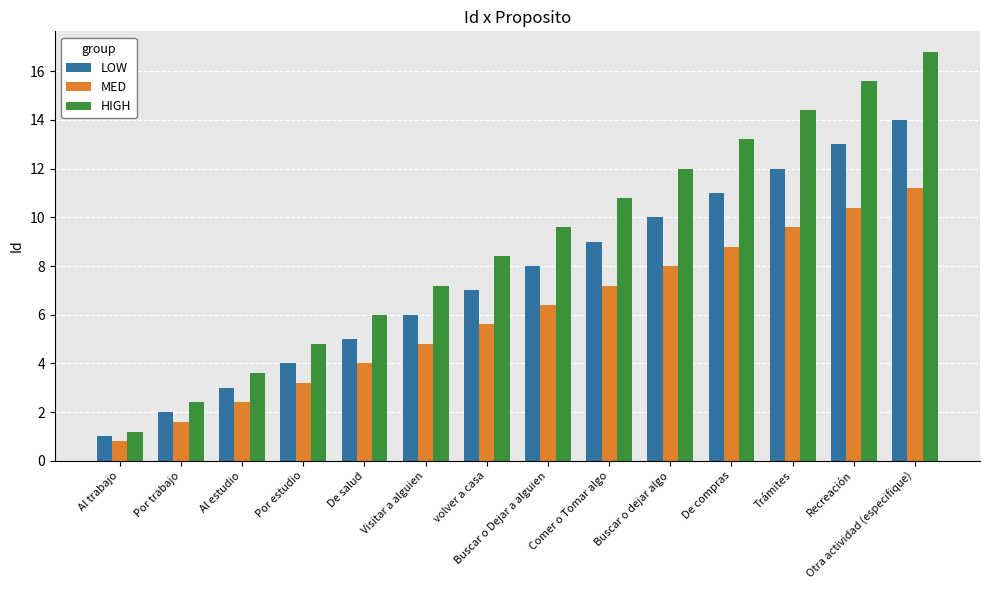

The value of MED at Por estudio is 3.2. True or false?

True